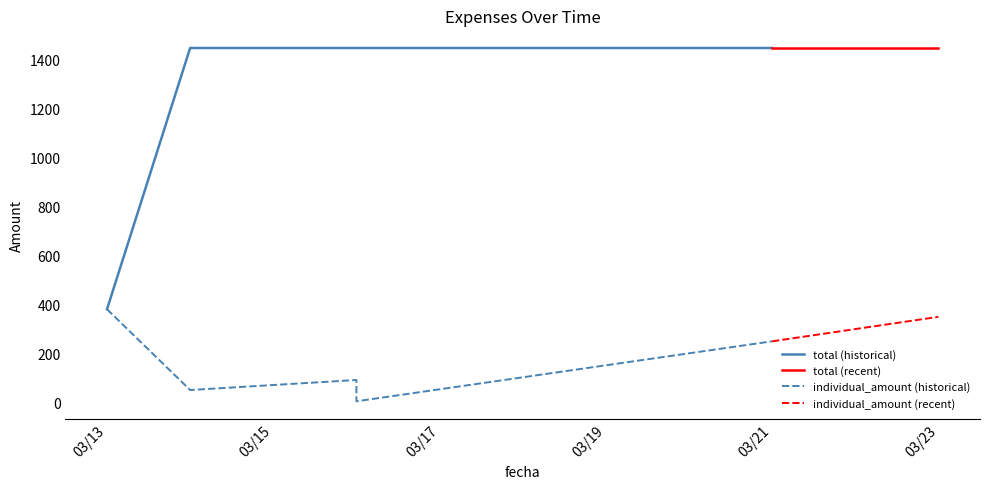

True or false: total and individual_amount cross at least once.

False